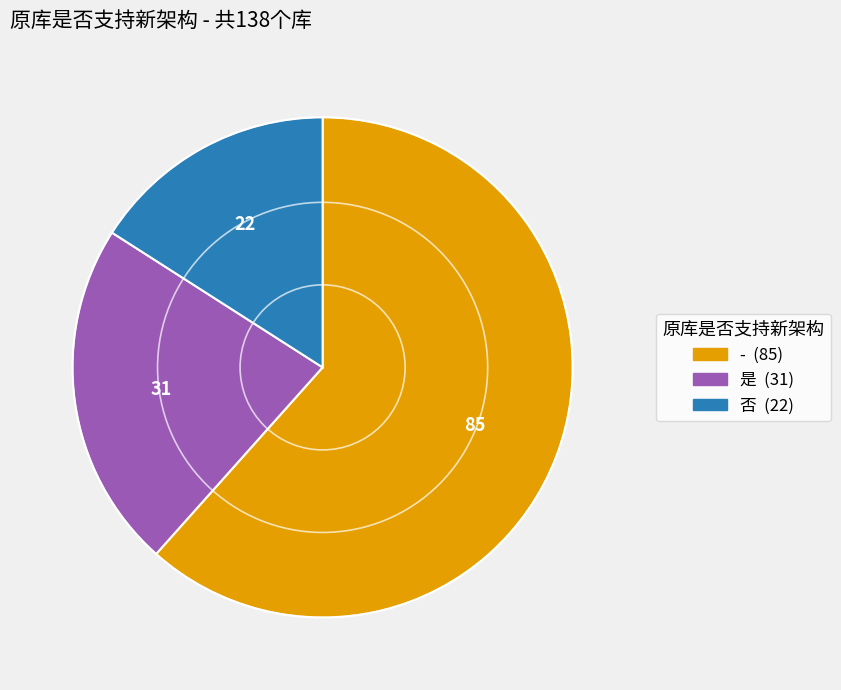

Which slice is the smallest?

否